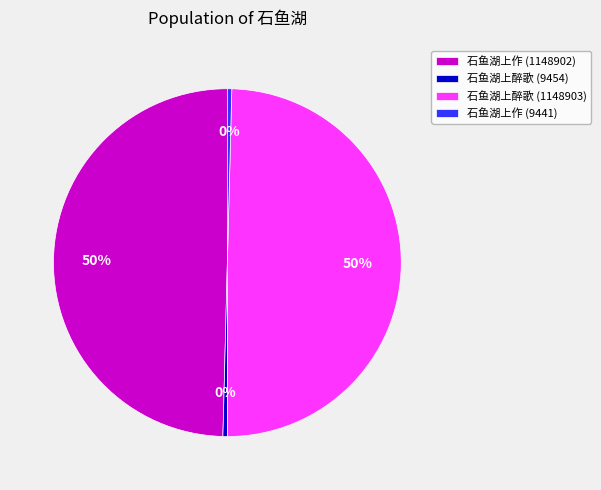

Between 石鱼湖上醉歌 (1148903) and 石鱼湖上醉歌 (9454), which is larger?

石鱼湖上醉歌 (1148903)